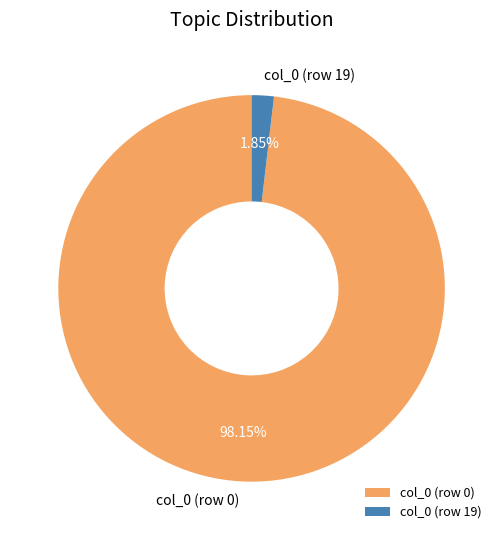

How many slices are in this pie chart?

2